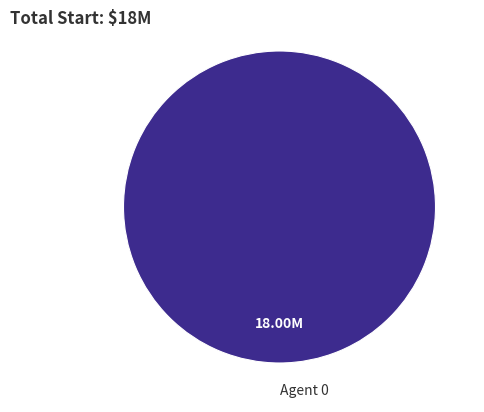

Rank the categories by value from highest to lowest.

Agent 0